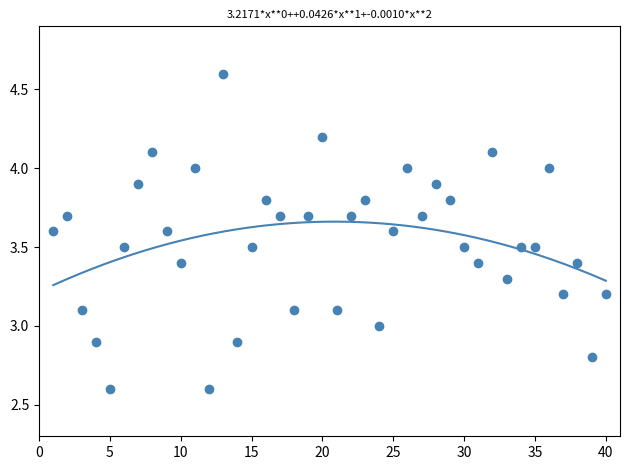

What is the range of Y values (max minus min)?

2.0